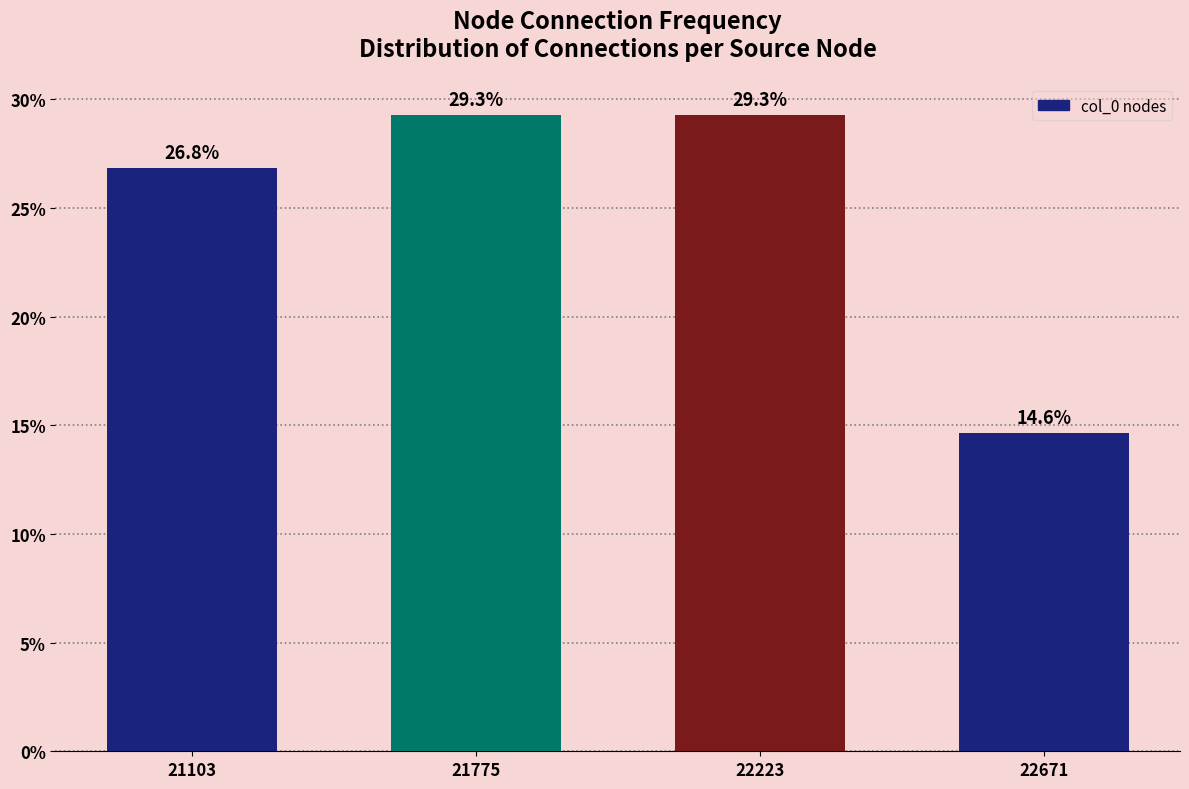

Reading left to right, what are all the values shown in this chart?

21103=26.8	21775=29.3	22223=29.3	22671=14.6